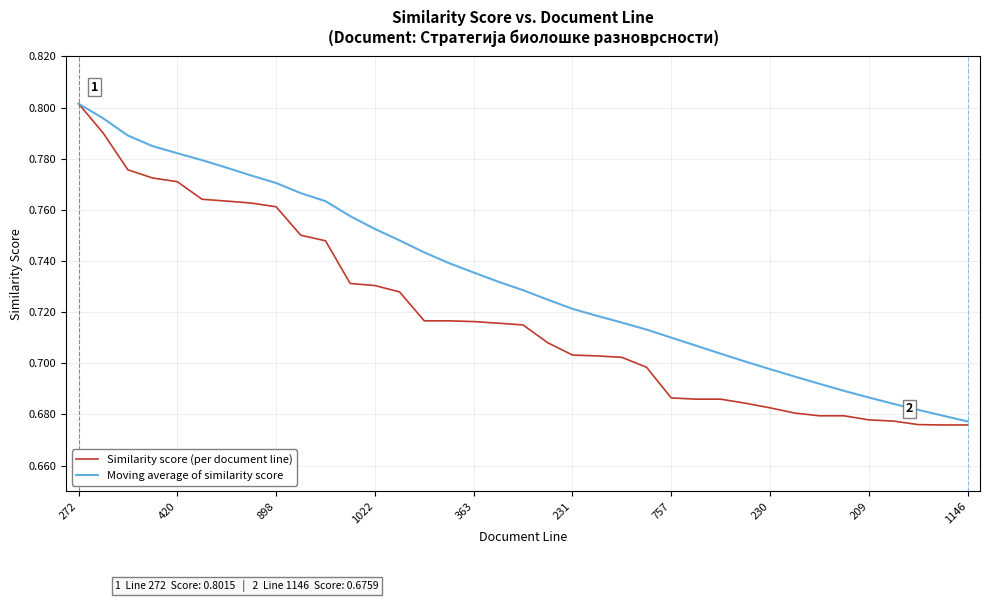

Rank the series by their average value, from highest to lowest.

Moving average of similarity score, Similarity score (per document line)